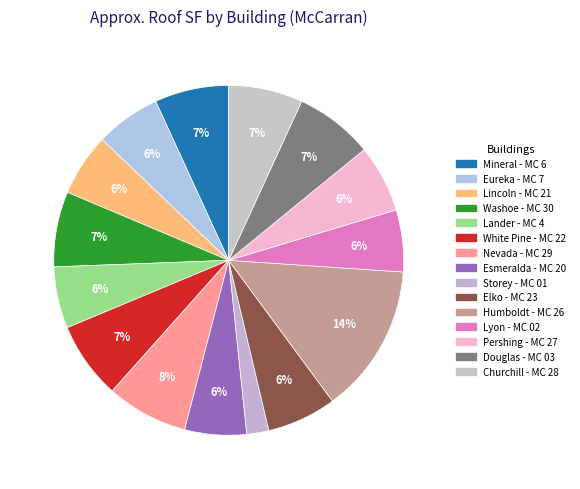

Does Esmeralda - MC 20 account for over 50% of the chart?

No